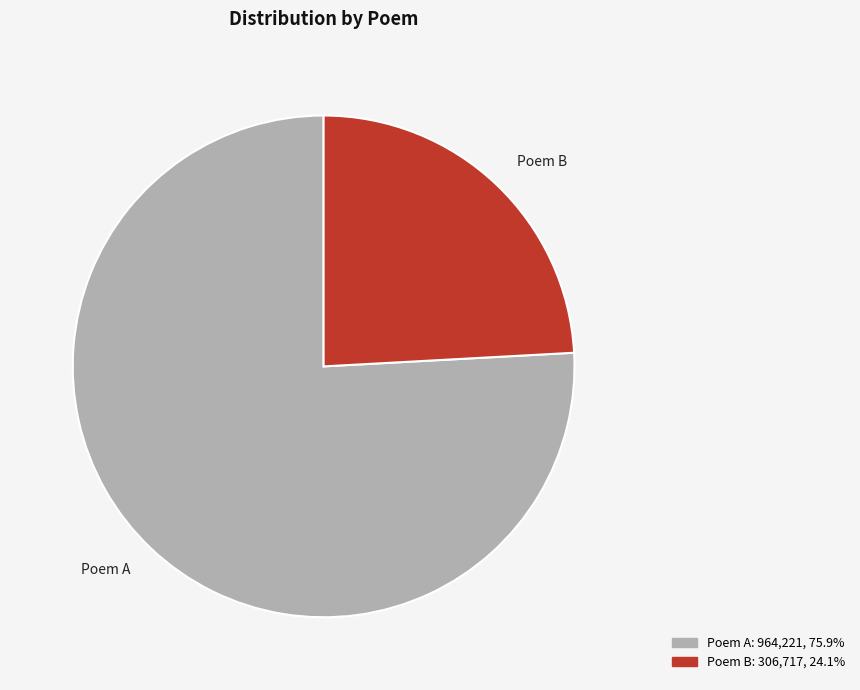

Rank the categories by value from highest to lowest.

Poem A, Poem B